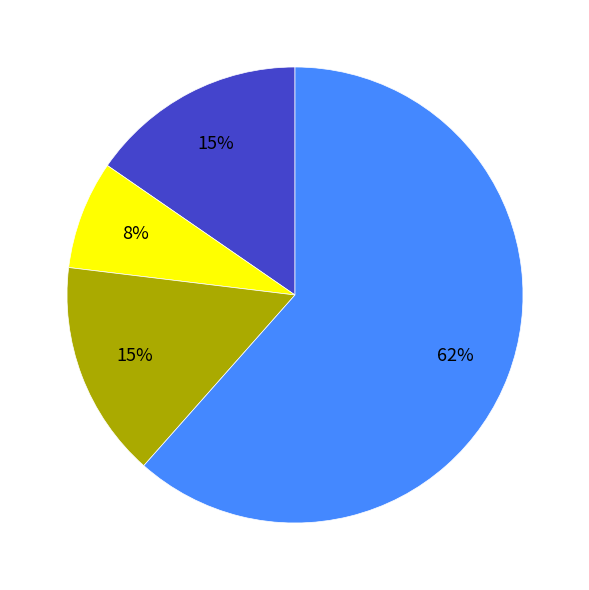

To the nearest percent, what is the average slice percentage?

25%